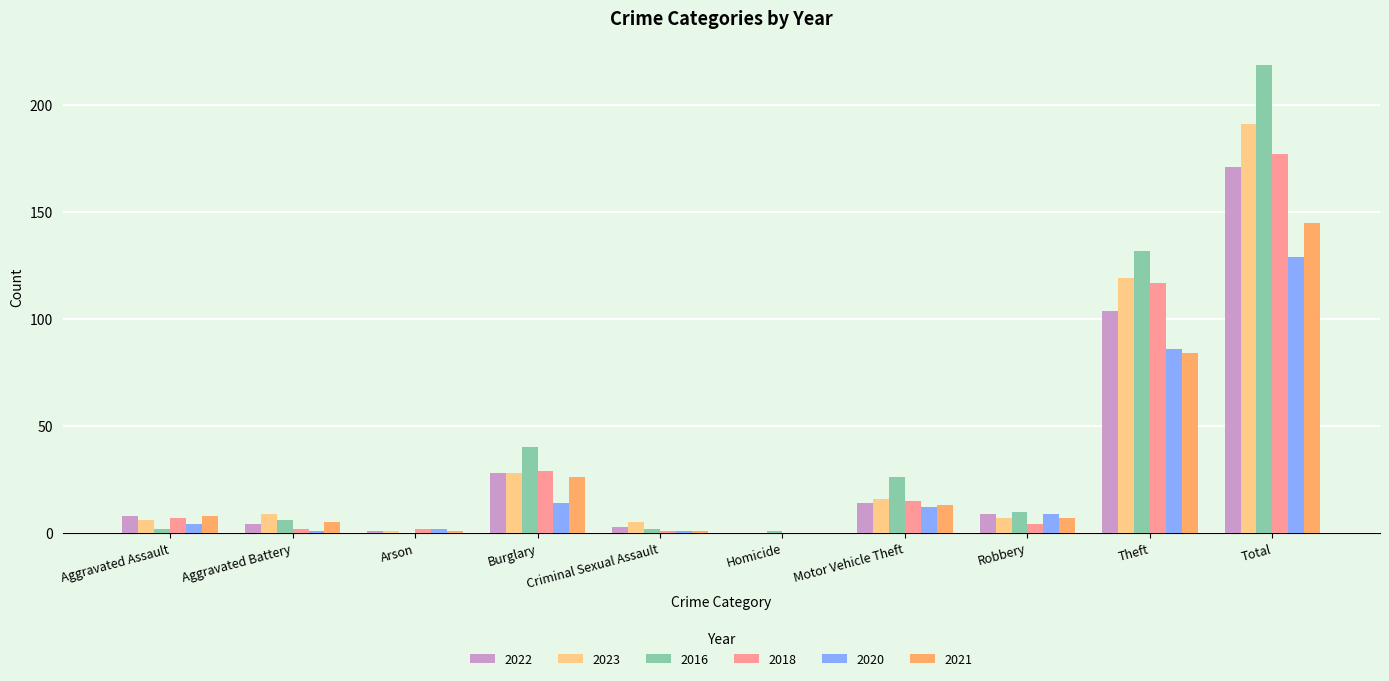

Reading right to left, list all the values displayed in this chart.

2022: Total=171	Theft=104	Robbery=9	Motor Vehicle Theft=14	Homicide=0	Criminal Sexual Assault=3	Burglary=28	Arson=1	Aggravated Battery=4	Aggravated Assault=8
2023: Total=191	Theft=119	Robbery=7	Motor Vehicle Theft=16	Homicide=0	Criminal Sexual Assault=5	Burglary=28	Arson=1	Aggravated Battery=9	Aggravated Assault=6
2016: Total=219	Theft=132	Robbery=10	Motor Vehicle Theft=26	Homicide=1	Criminal Sexual Assault=2	Burglary=40	Arson=0	Aggravated Battery=6	Aggravated Assault=2
2018: Total=177	Theft=117	Robbery=4	Motor Vehicle Theft=15	Homicide=0	Criminal Sexual Assault=1	Burglary=29	Arson=2	Aggravated Battery=2	Aggravated Assault=7
2020: Total=129	Theft=86	Robbery=9	Motor Vehicle Theft=12	Homicide=0	Criminal Sexual Assault=1	Burglary=14	Arson=2	Aggravated Battery=1	Aggravated Assault=4
2021: Total=145	Theft=84	Robbery=7	Motor Vehicle Theft=13	Homicide=0	Criminal Sexual Assault=1	Burglary=26	Arson=1	Aggravated Battery=5	Aggravated Assault=8